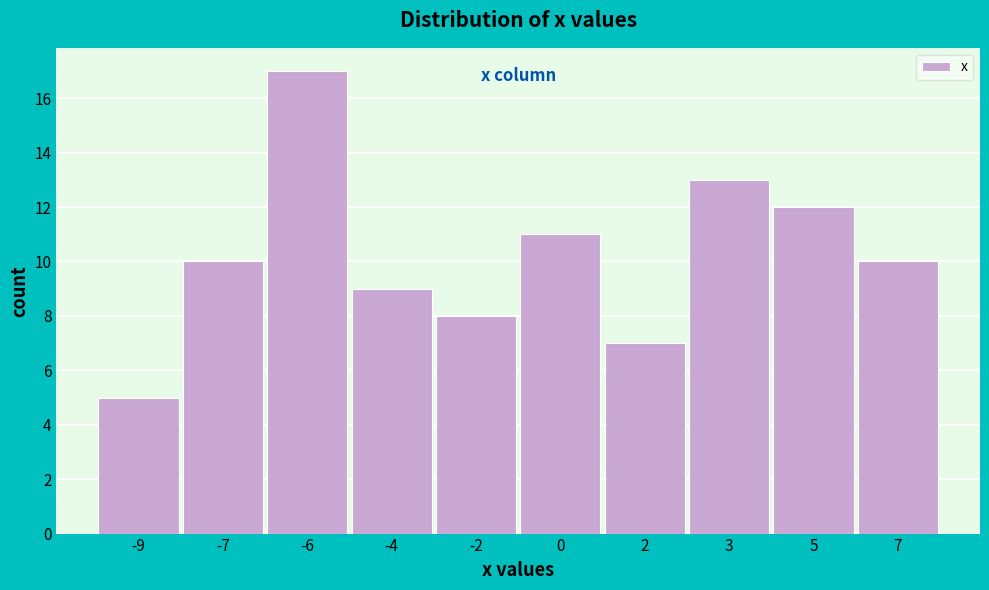

Reading left to right, transcribe all the data shown in this chart.

-9=5	-7=10	-6=17	-4=9	-2=8	0=11	2=7	3=13	5=12	7=10